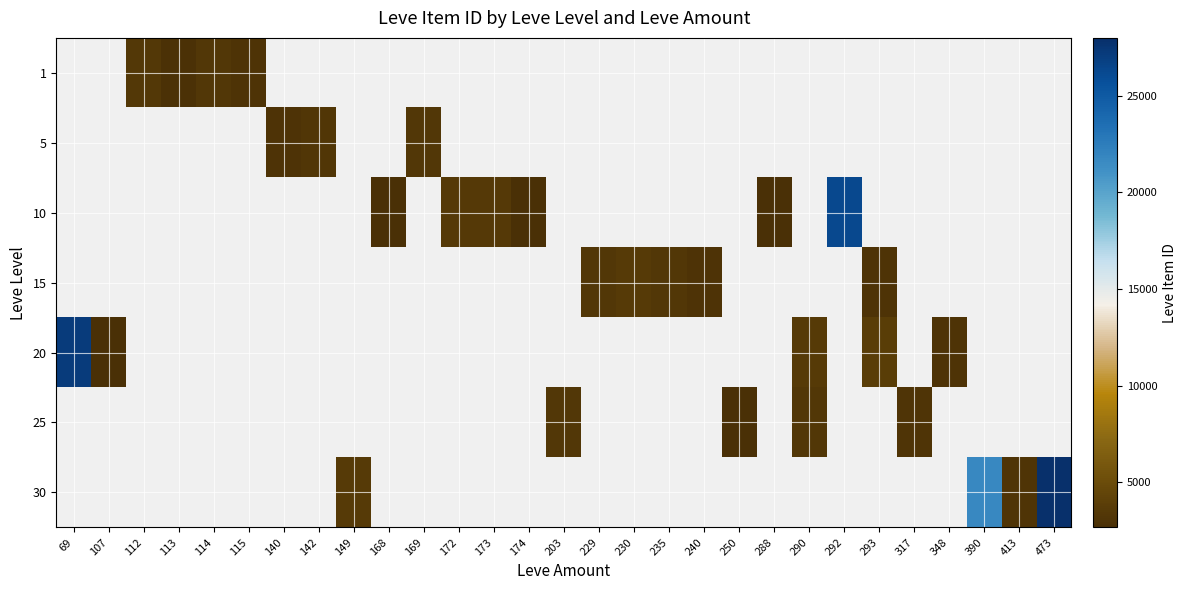

What is the smallest value displayed?

2658.0